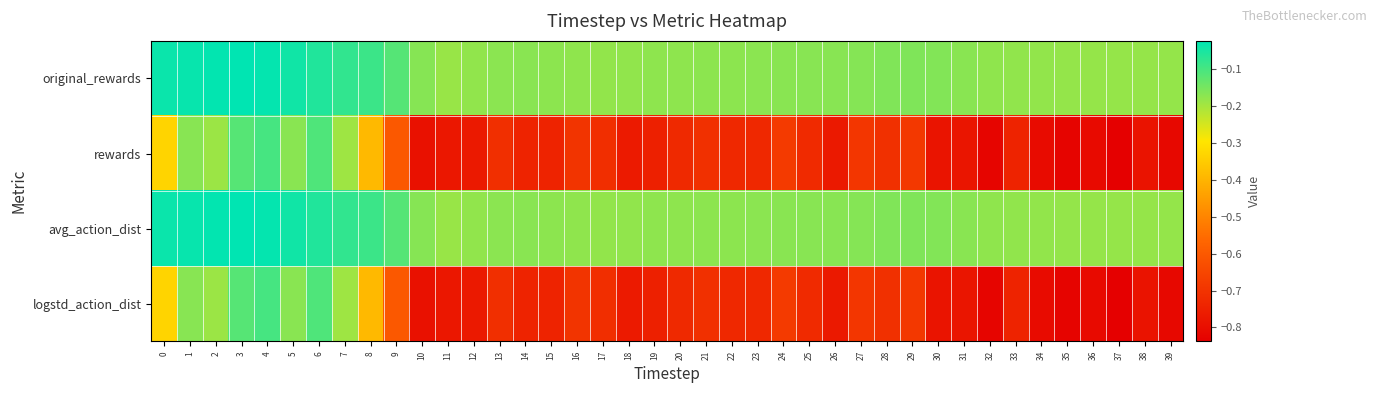

At which category does the chart reach its peak across all series?

3